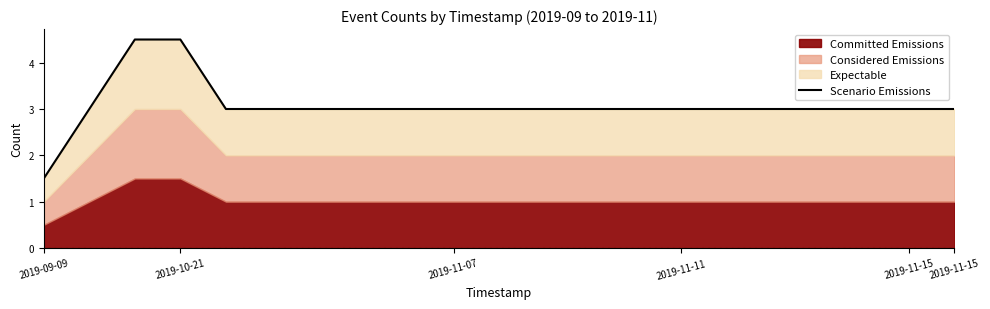

Is it true that the value at 6 is 1.2?

False